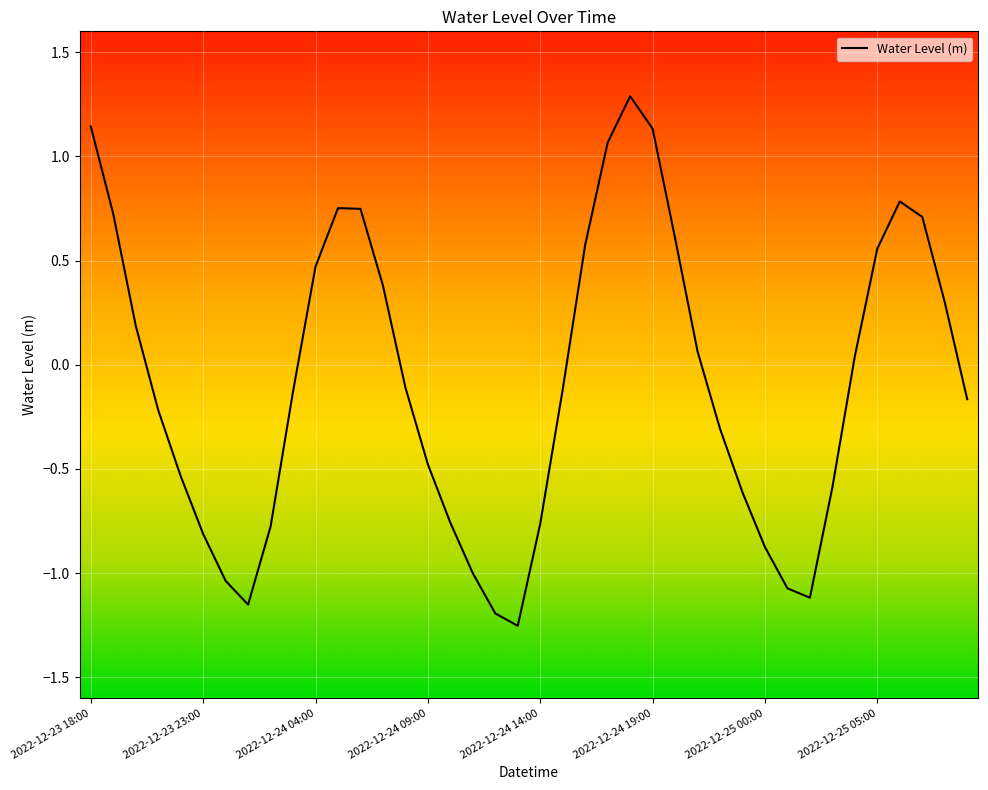

How many positive values are there?

18